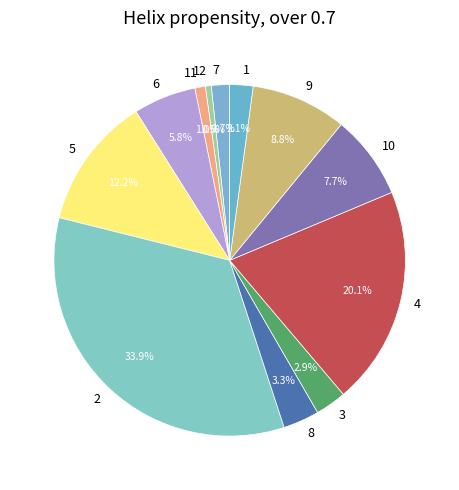

Count the number of slices in the pie.

12